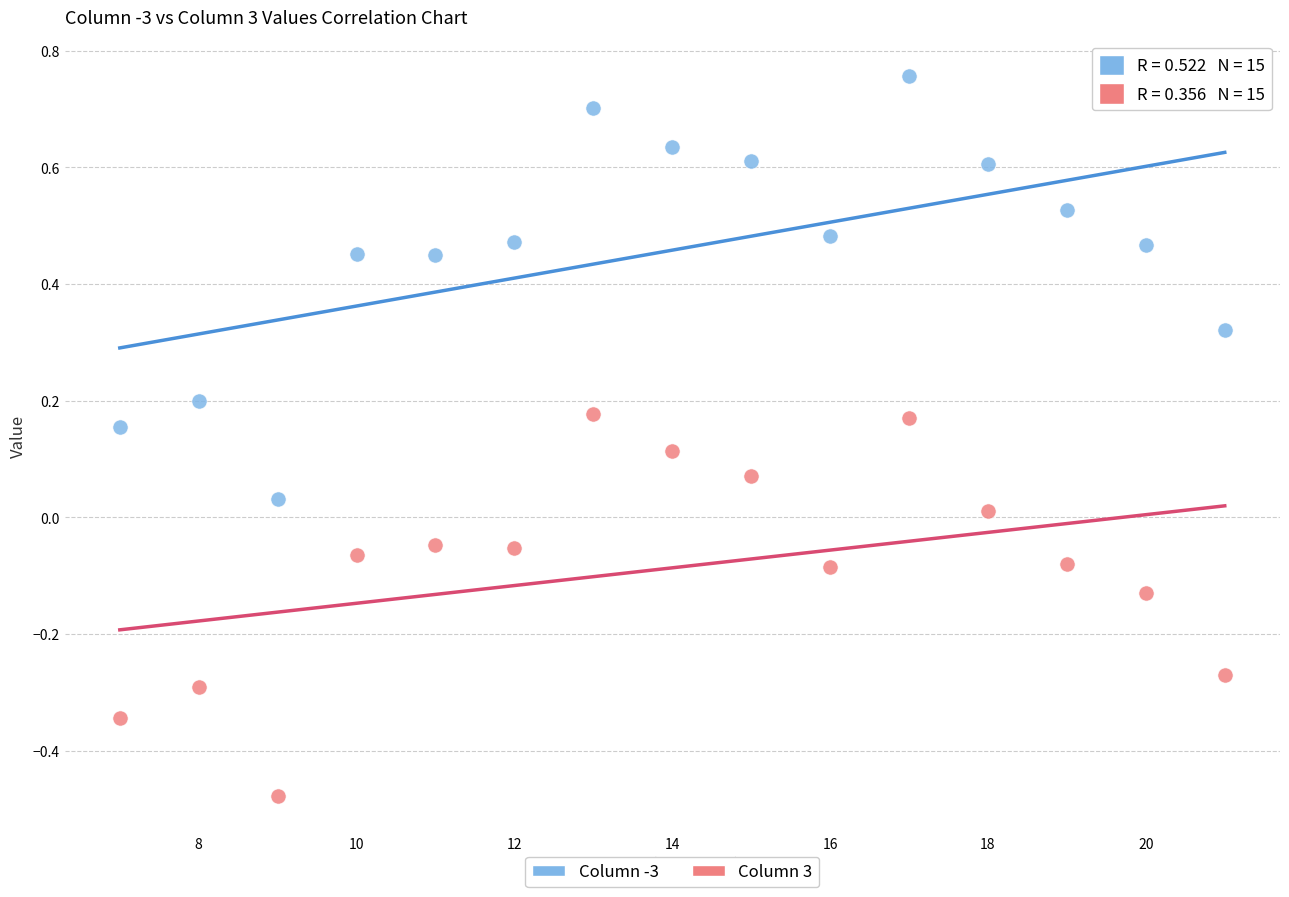

Across all data points, what is the range of Y values (max minus min)?

1.2